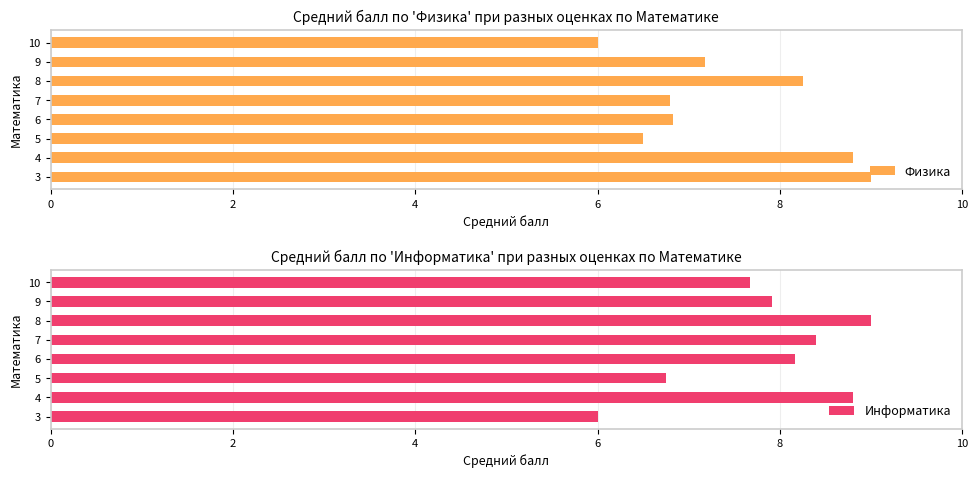

What is the sum of all Информатика values?

62.7